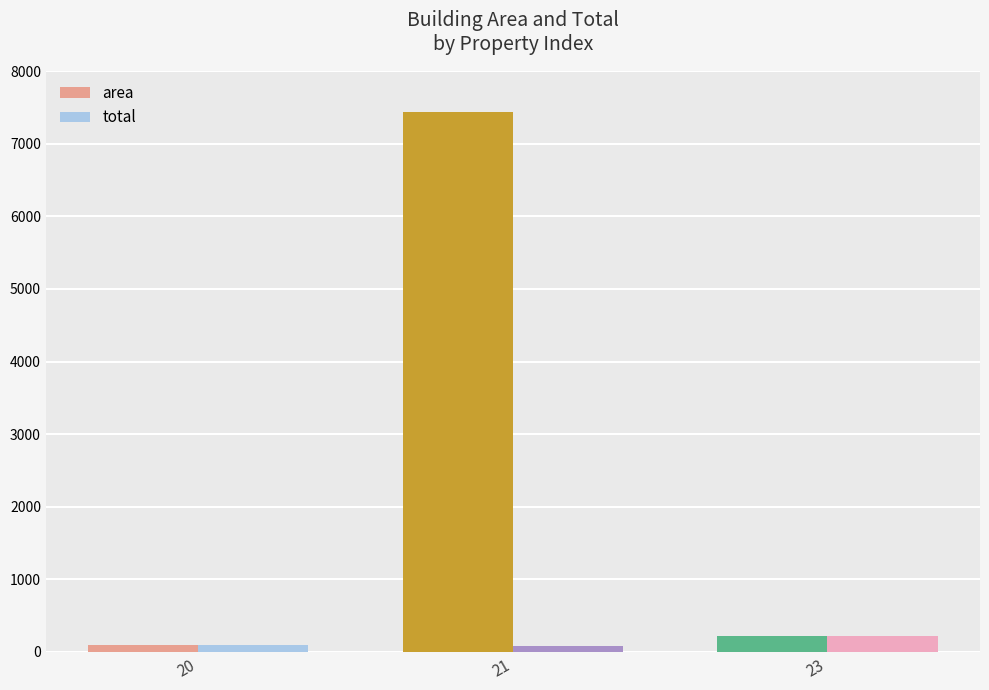

What is the total value across all series at 20?

205.1